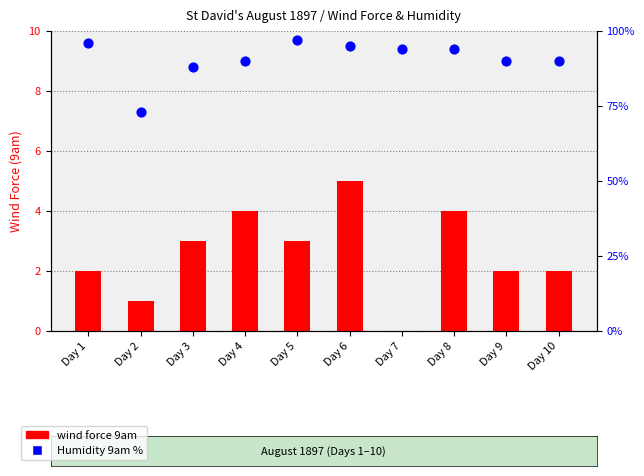

At which category is the sum across all series the highest?

Day 5